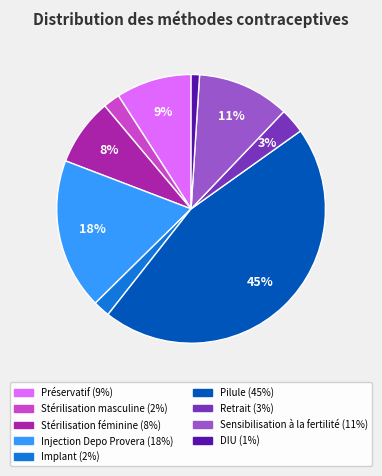

Between Stérilisation féminine and Implant, which is larger?

Stérilisation féminine